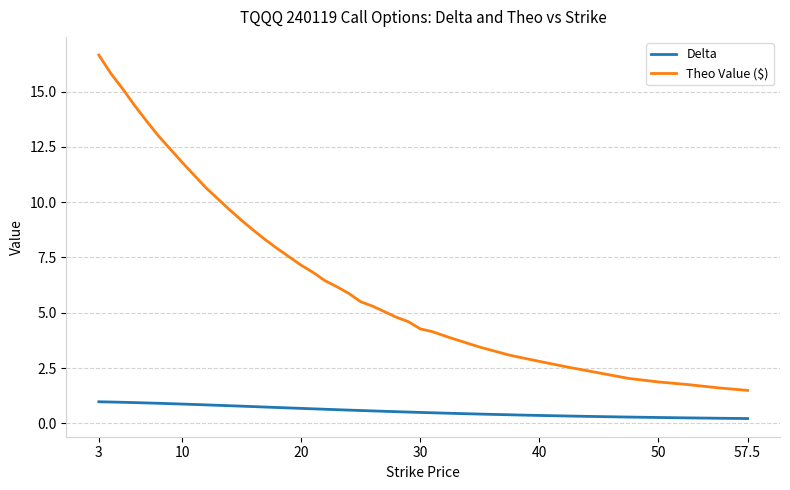

How many lines are shown in the chart?

2